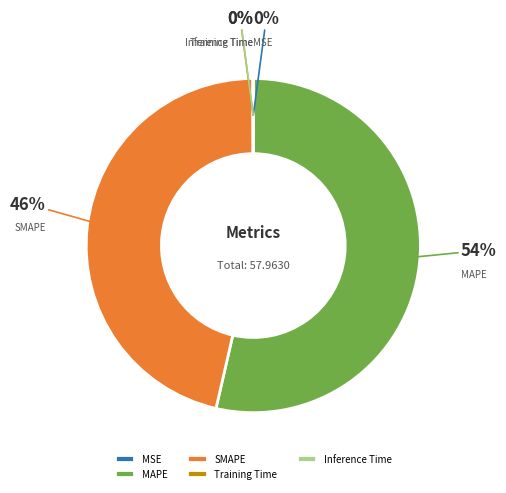

To the nearest percent, what is the difference between the largest and smallest slice percentages?

54%